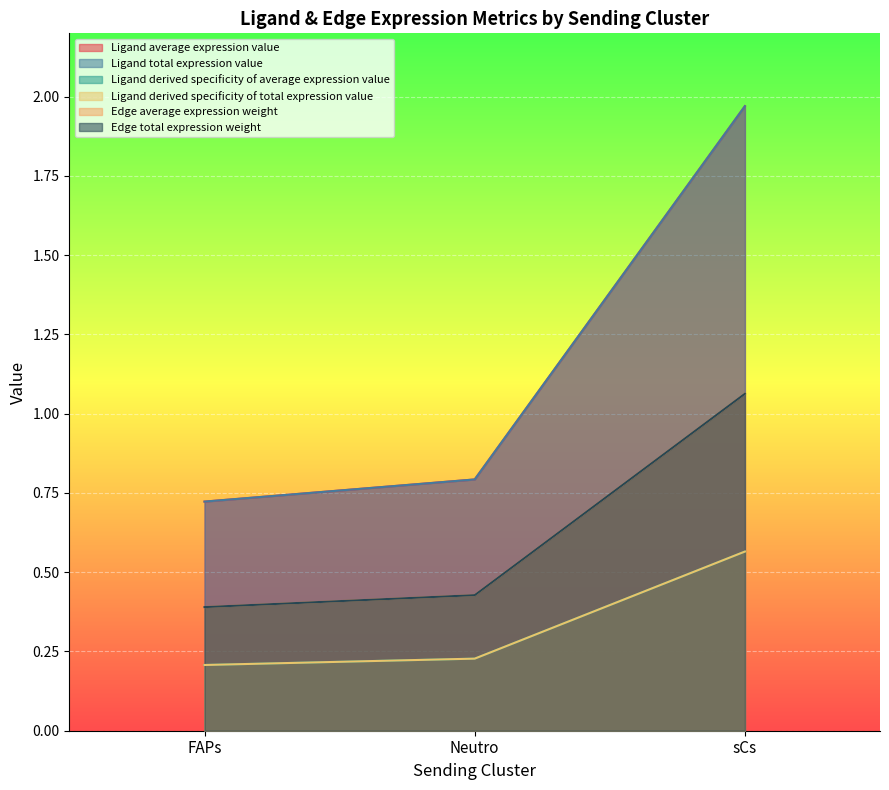

Which series has the largest total across all categories?

Ligand derived specificity of average expression value